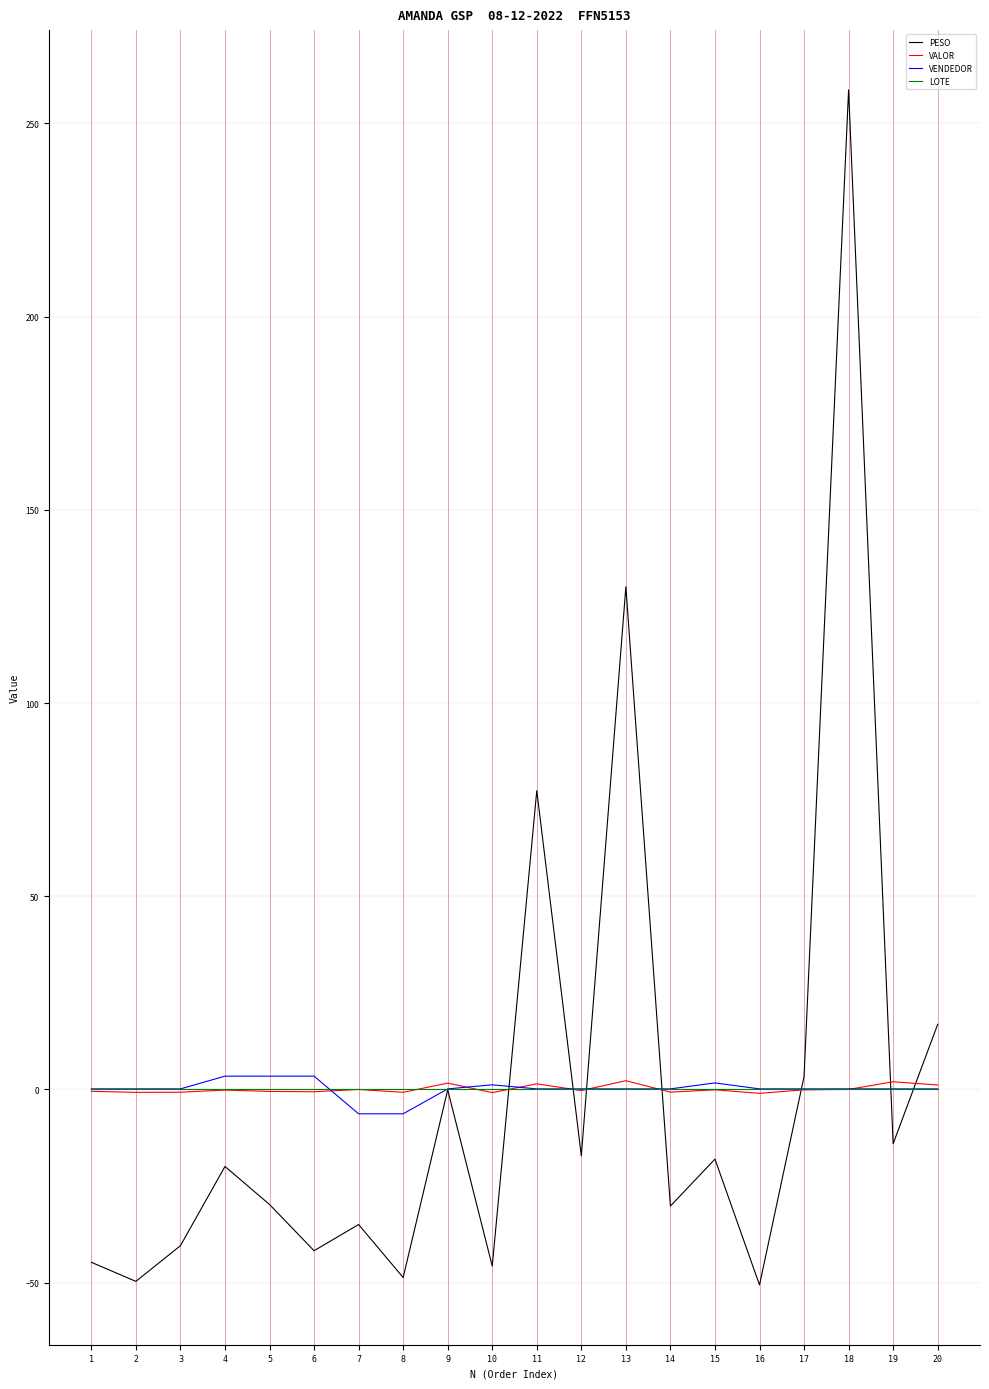

At which category does the chart reach its peak across all series?

18